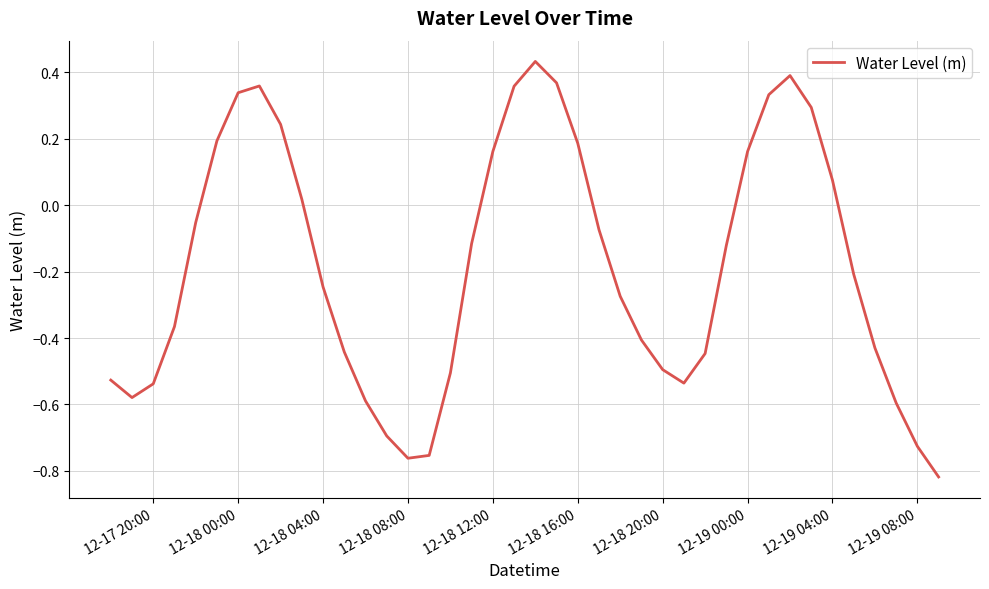

How many positive values are there?

15